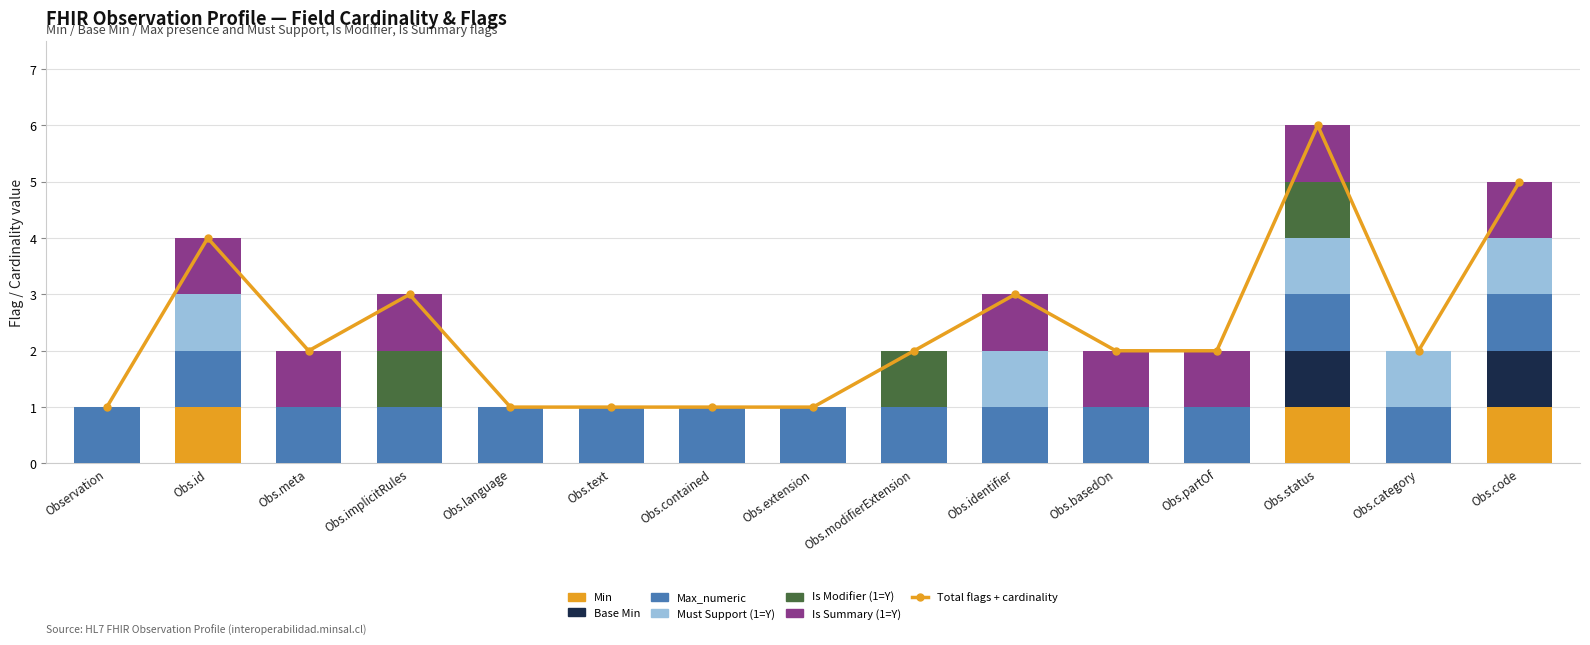

What position from the left is Obs.partOf?

12